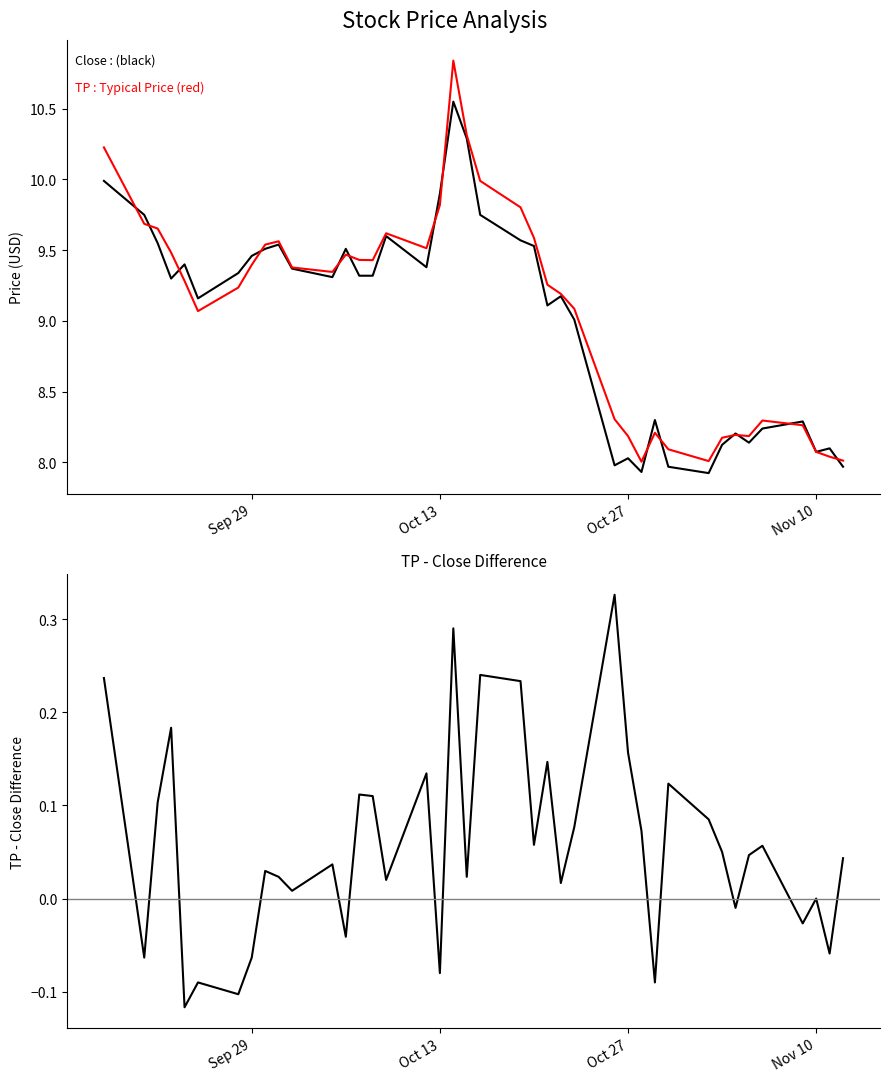

How many positive values does the TP - Close series have?

28